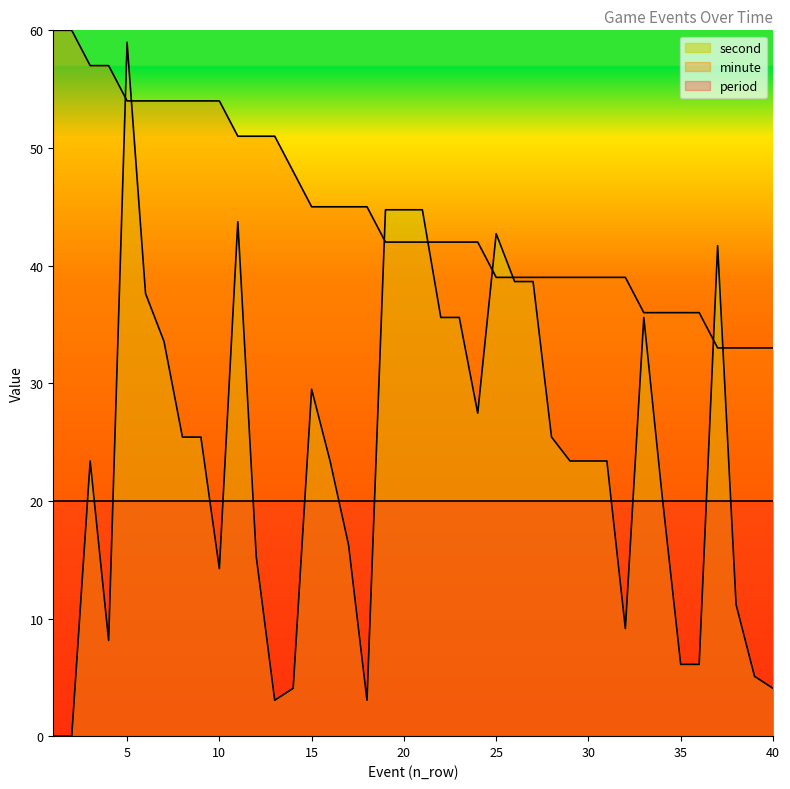

Between which two adjacent categories do minute and second first intersect?

4 and 5